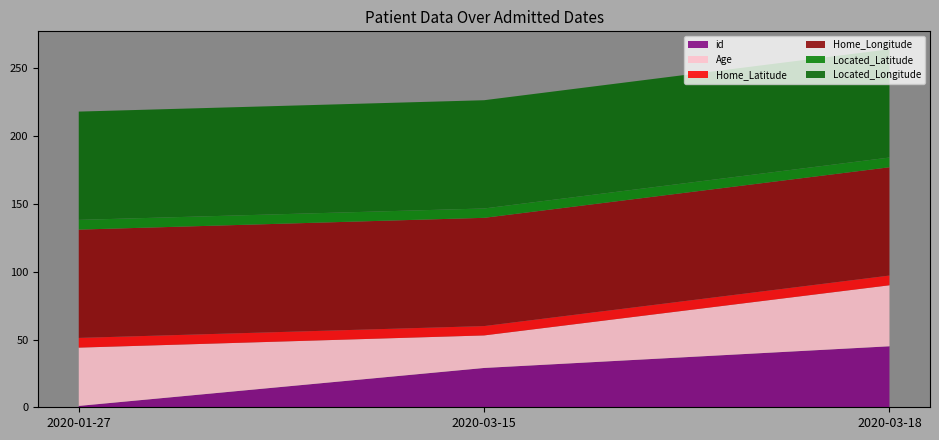

Reading right to left, list all the values displayed in this chart.

id: 45.0	29.0	1.0
Age: 45.0	24.0	43.0
Home_Latitude: 7.2	6.9	7.2
Home_Longitude: 79.9	79.9	79.9
Located_Latitude: 7.2	6.9	7.2
Located_Longitude: 79.9	79.9	79.9